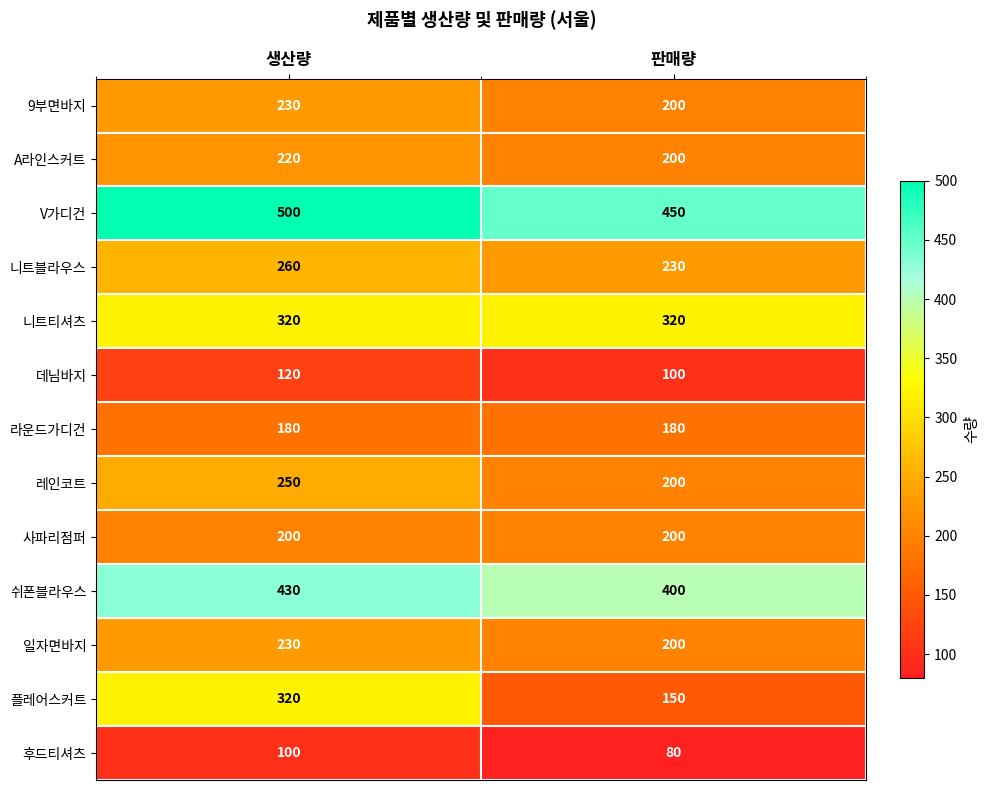

What is the difference between the 9부면바지 values at 생산량 and 판매량?

30